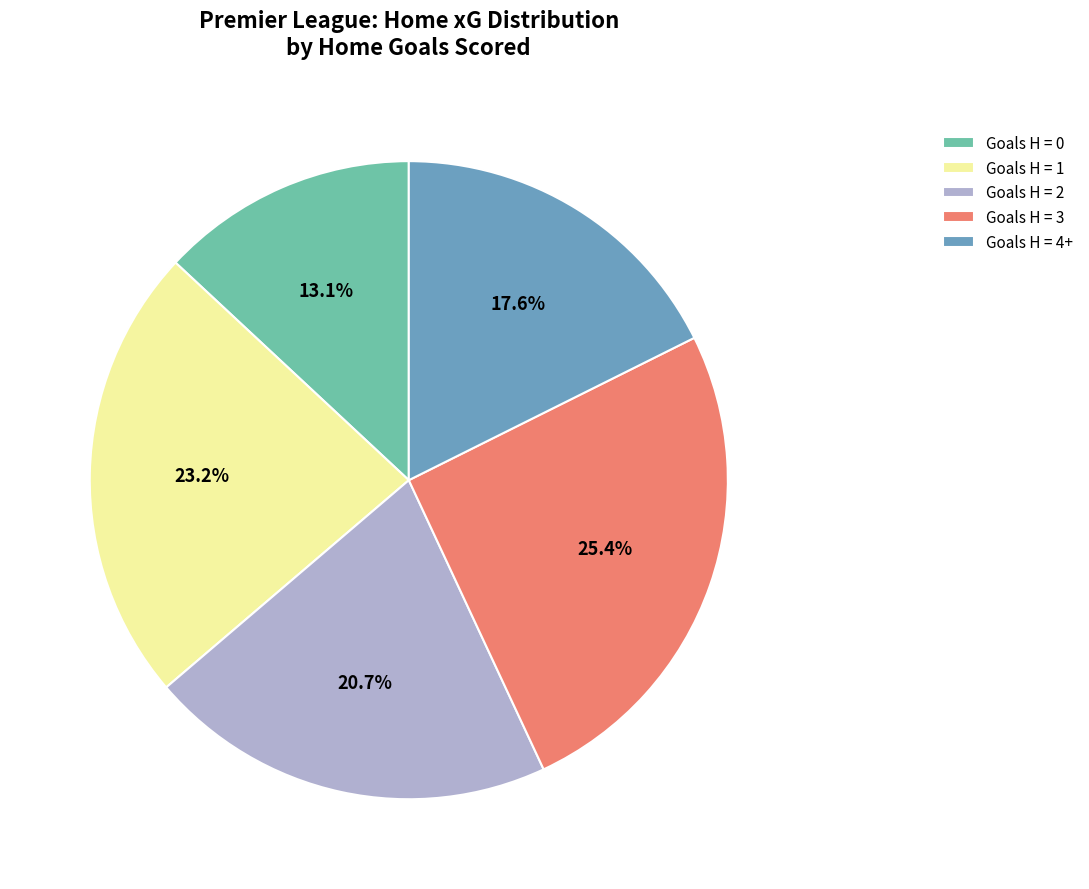

How many slices are in this pie chart?

5